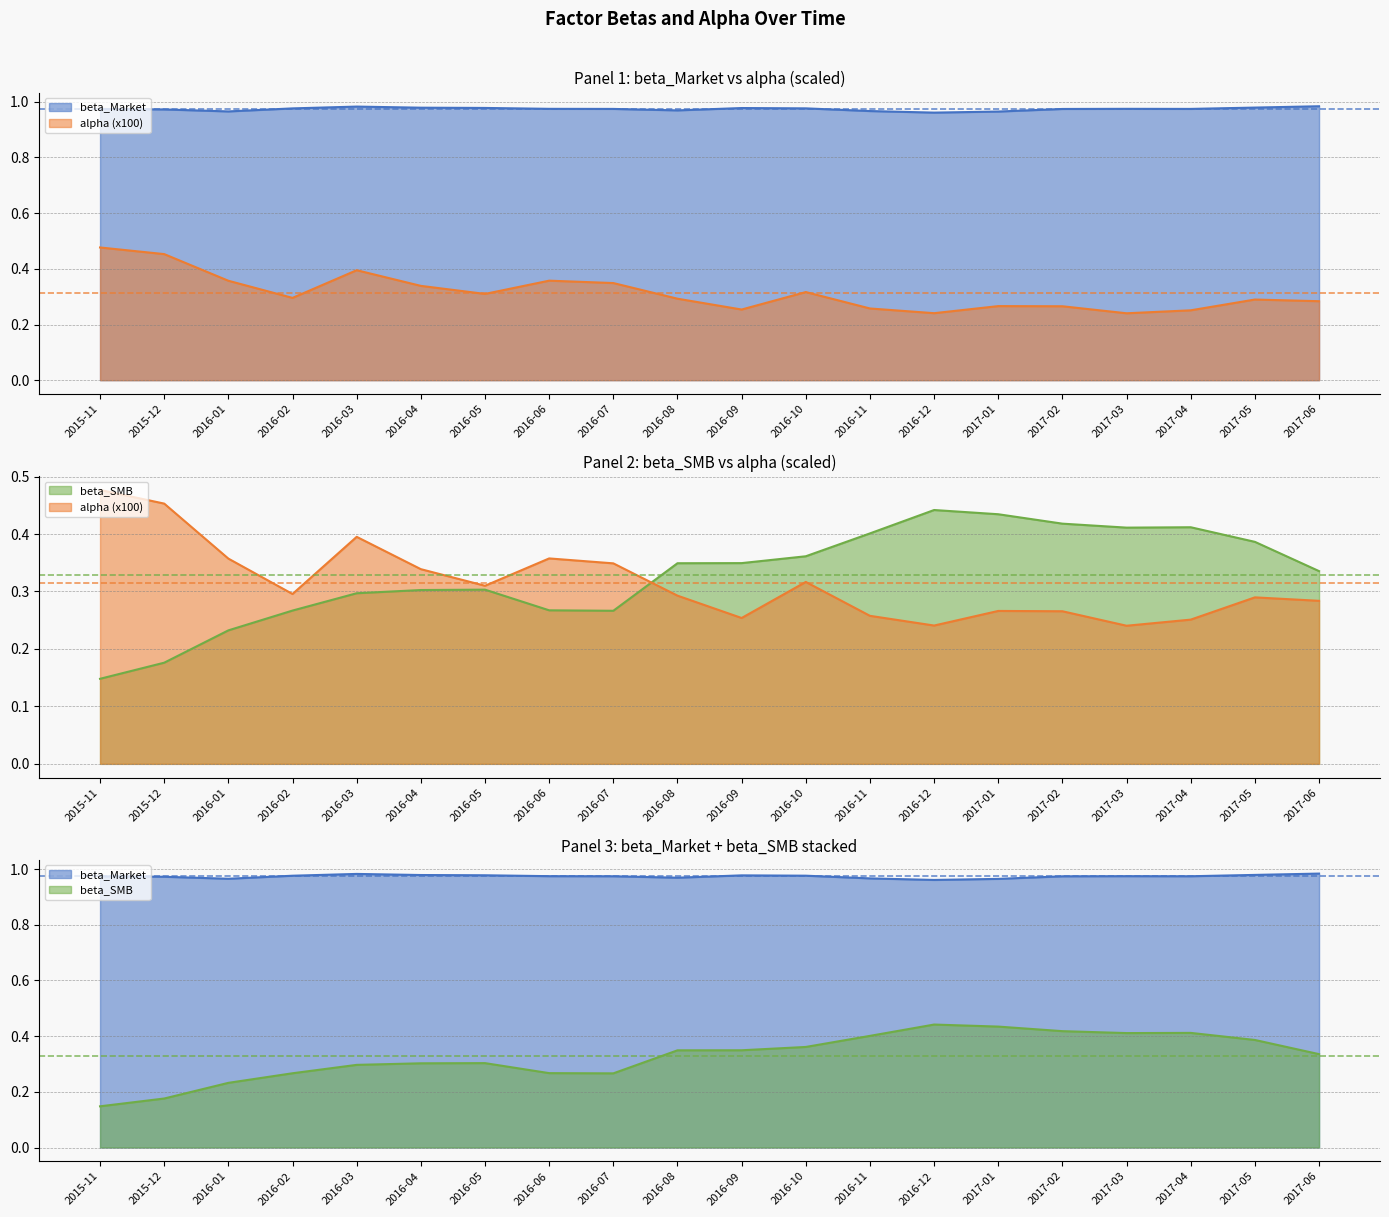

How many data points does each series have?

20